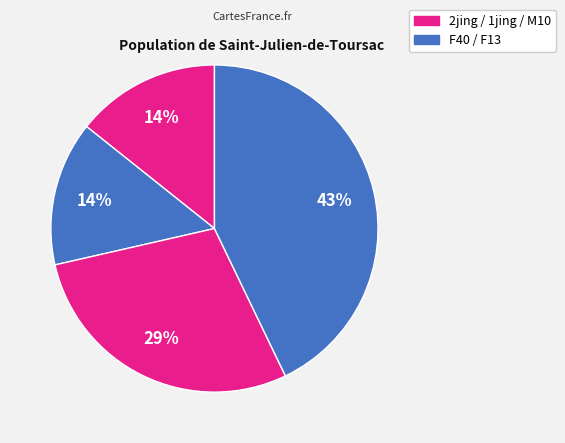

How many segments does this pie chart have?

4